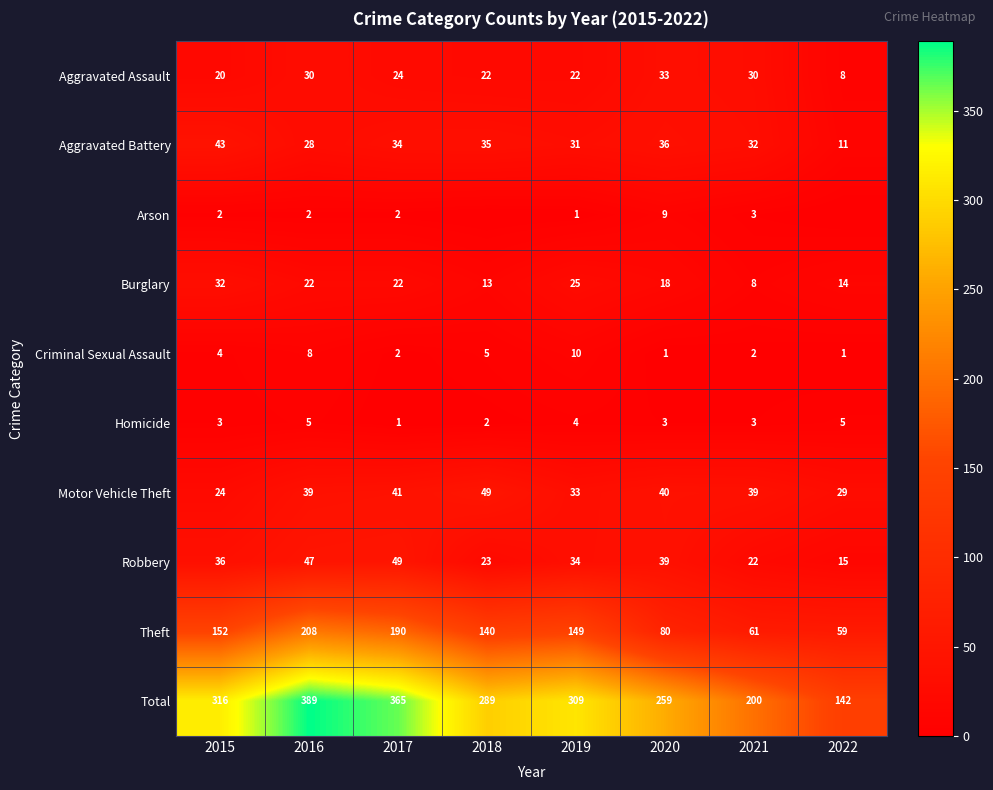

Between 2015 and 2017, which is larger?

2017